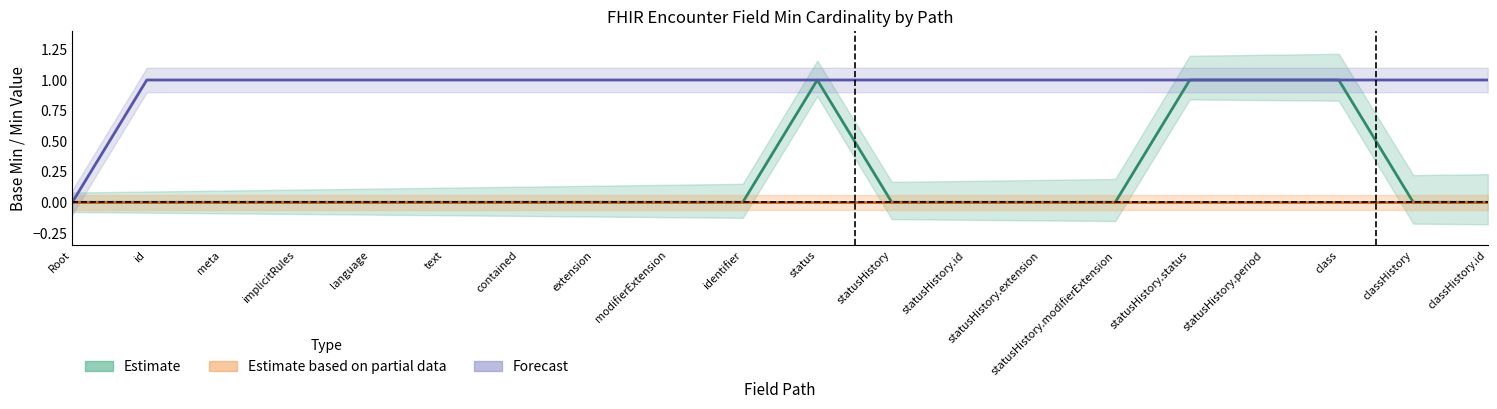

Which category has the lowest value in the Estimate based on partial data series?

Root